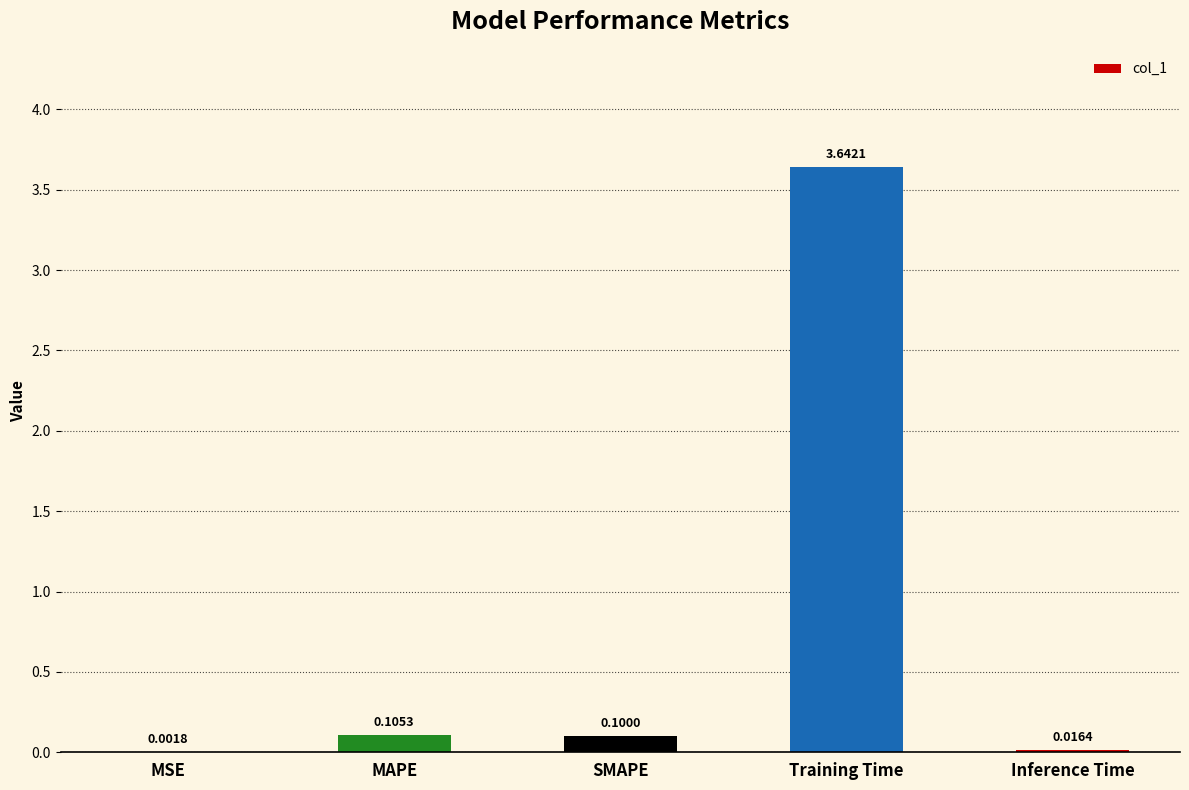

Where is the data nearest to the value 1?

MAPE